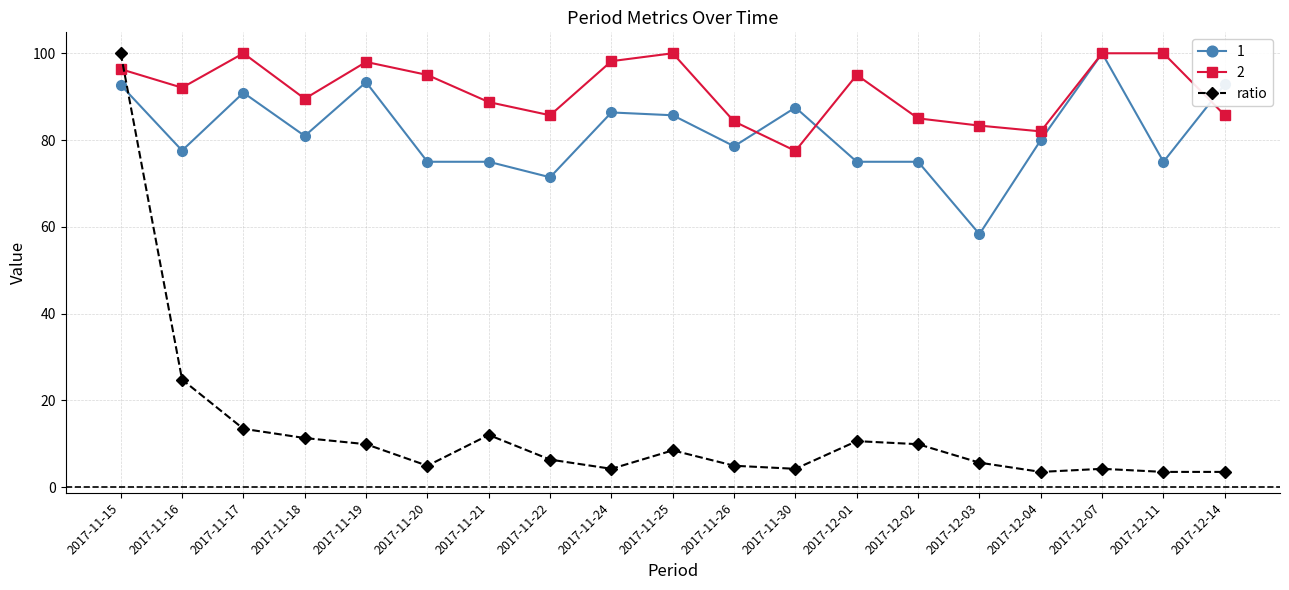

How many lines are shown in the chart?

3